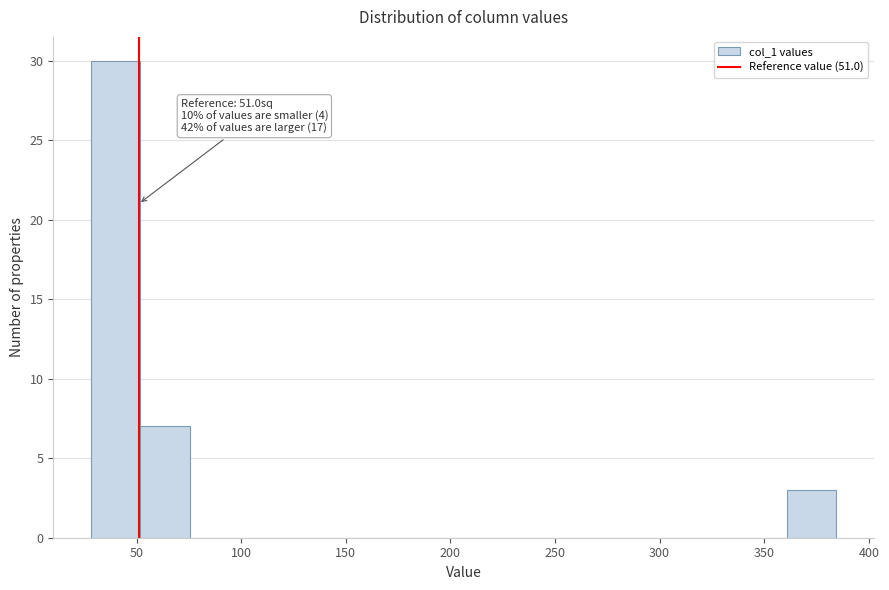

Over which range of the x-axis is the bar tallest?

30 to 50